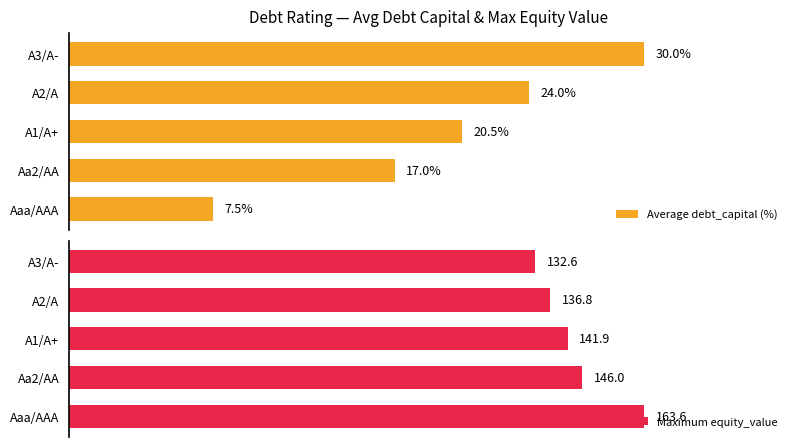

Where is Average debt_capital (%) nearest to the value 18?

Aa2/AA